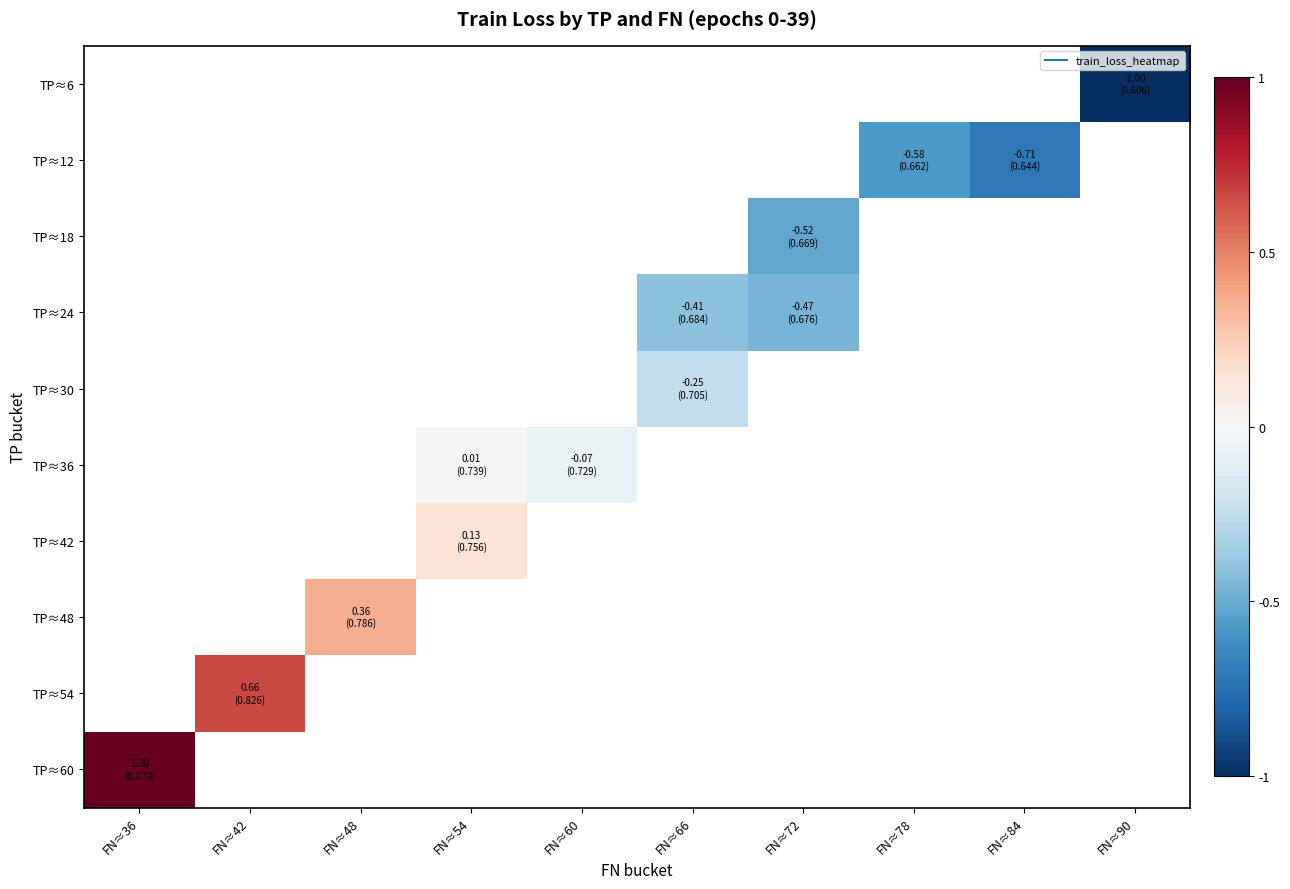

Rank the series by their maximum value, from lowest to highest.

TP≈6, TP≈12, TP≈18, TP≈24, TP≈30, TP≈36, TP≈42, TP≈48, TP≈54, TP≈60